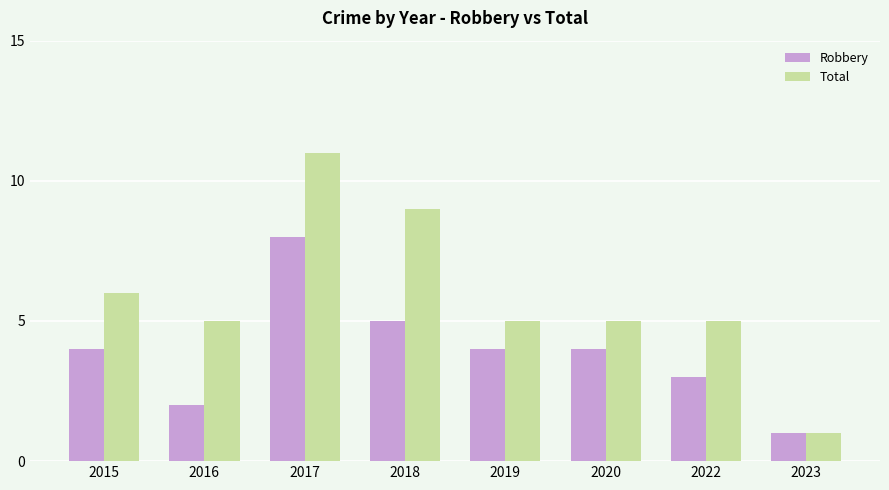

List the series in order of their overall mean, highest first.

Total, Robbery